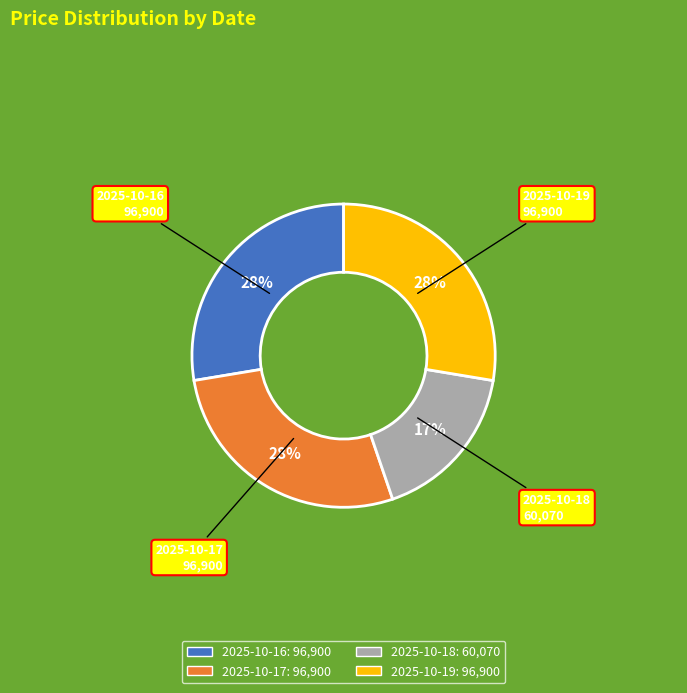

Count the number of slices in the pie.

4